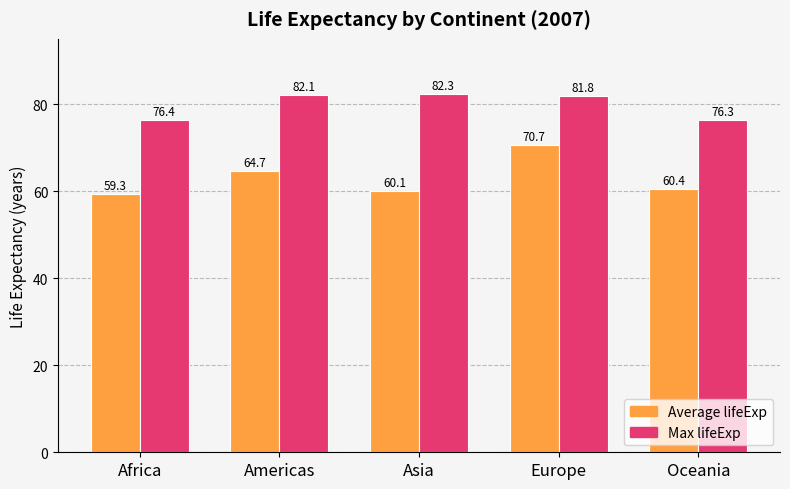

True or false: Average lifeExp has a value of 108.0 at Oceania.

False